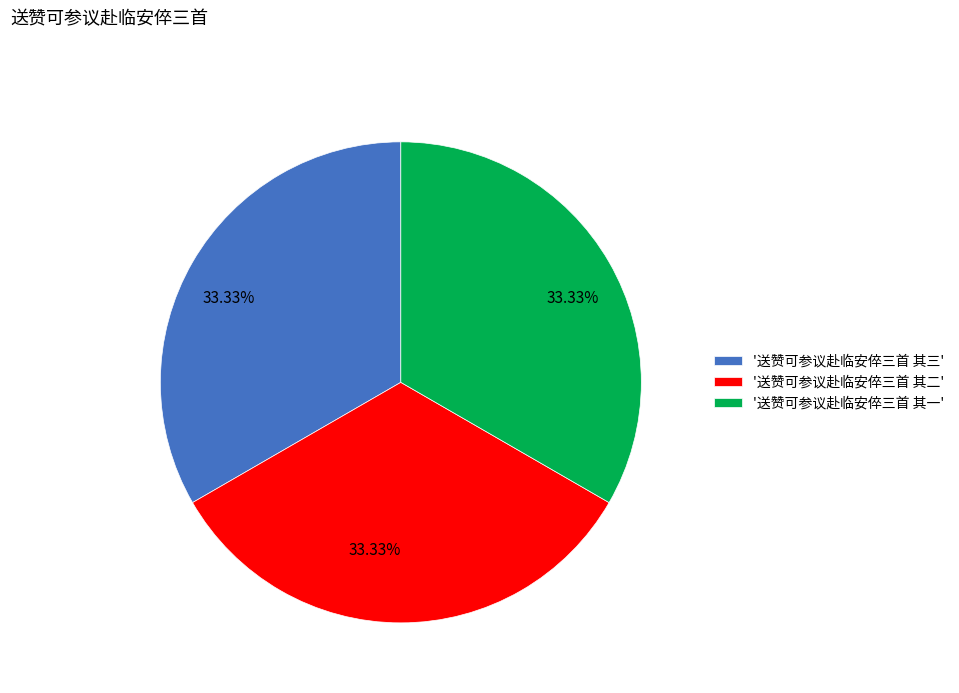

Approximately how many times larger is the value at '送赞可参议赴临安倅三首 其三' compared to '送赞可参议赴临安倅三首 其二'?

1.0